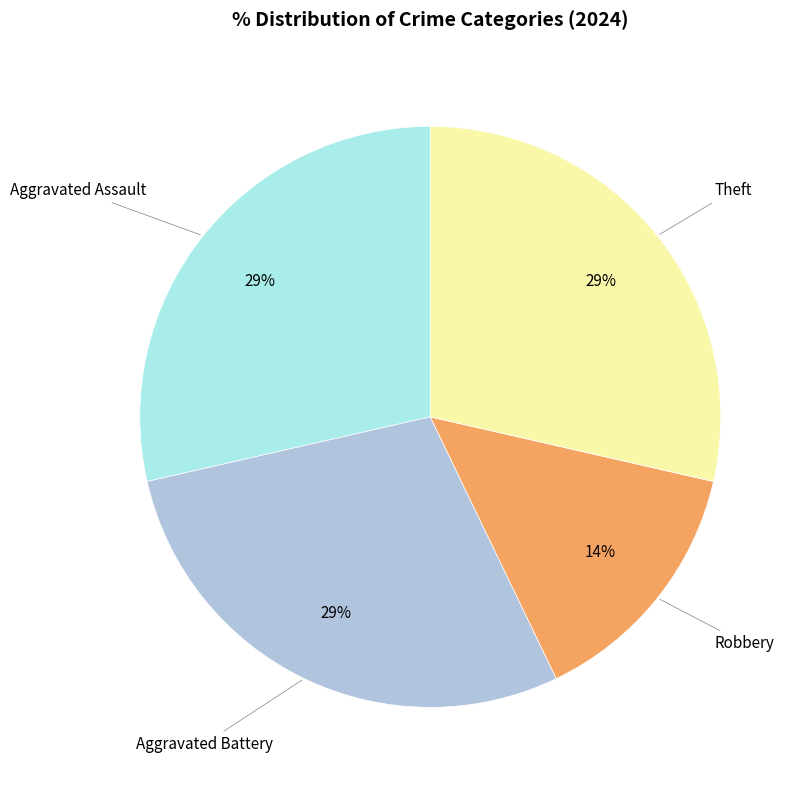

Combined, do Robbery and Aggravated Battery account for over 50%?

No